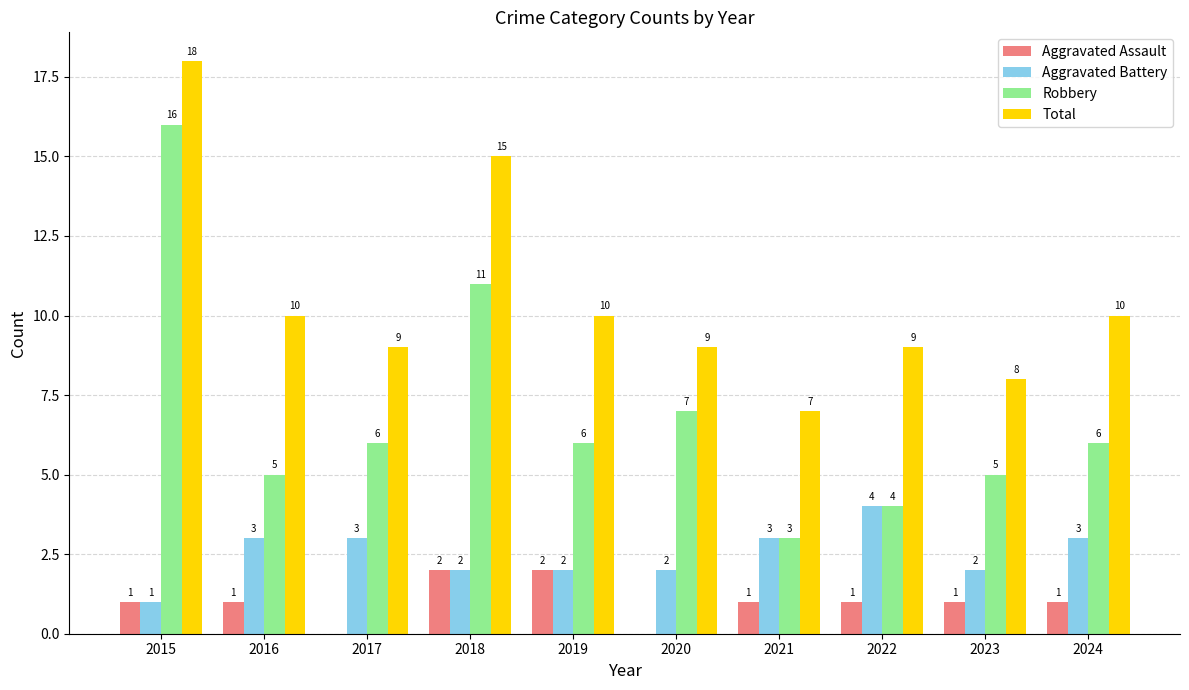

What is the average value of the Robbery series?

7